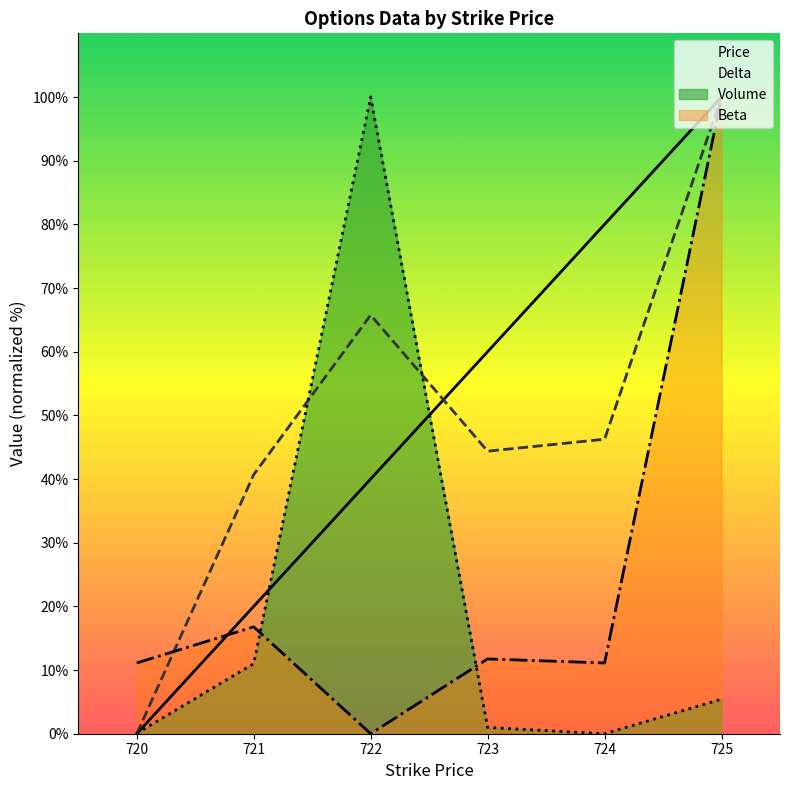

Reading right to left, list all the values displayed in this chart.

Price: 100.0	80.0	60.0	40.0	20.0	0.0
Delta: 100.0	46.2	44.4	65.7	40.7	0.0
Volume: 5.4	0.0	1.0	100.0	11.0	0.1
Beta: 100.0	11.1	11.7	0.0	16.8	11.1